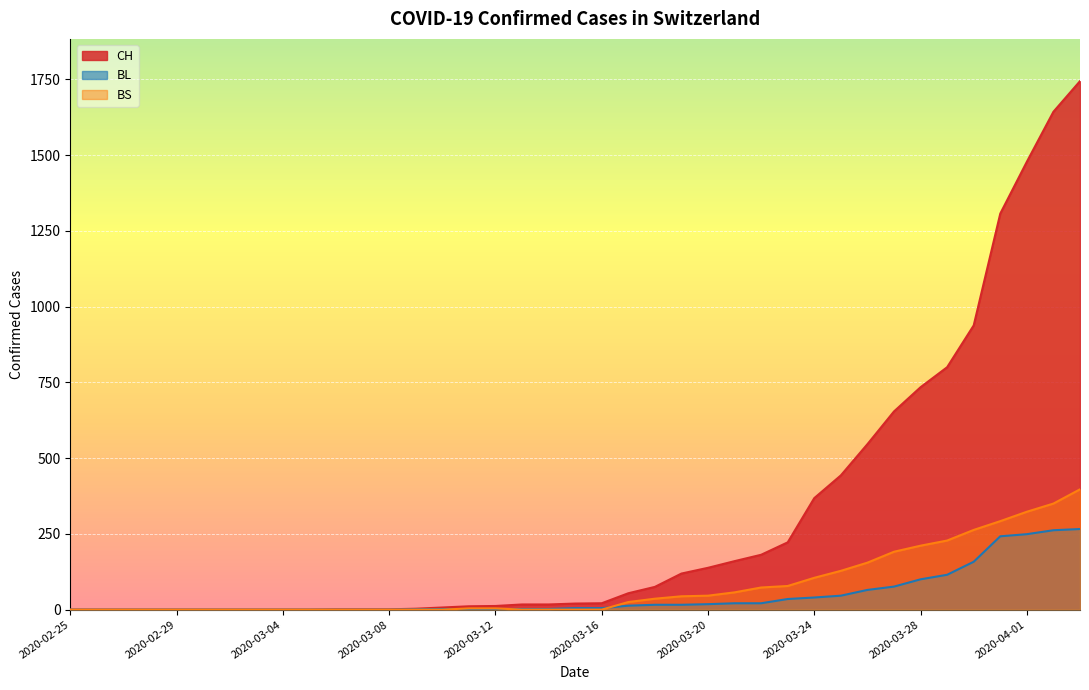

List the labels in order of BS value, smallest first.

2020-02-25, 2020-02-26, 2020-02-27, 2020-02-28, 2020-02-29, 2020-03-01, 2020-03-02, 2020-03-03, 2020-03-04, 2020-03-05, 2020-03-06, 2020-03-07, 2020-03-08, 2020-03-09, 2020-03-10, 2020-03-13, 2020-03-14, 2020-03-15, 2020-03-16, 2020-03-11, 2020-03-12, 2020-03-17, 2020-03-18, 2020-03-19, 2020-03-20, 2020-03-21, 2020-03-22, 2020-03-23, 2020-03-24, 2020-03-25, 2020-03-26, 2020-03-27, 2020-03-28, 2020-03-29, 2020-03-30, 2020-03-31, 2020-04-01, 2020-04-02, 2020-04-03